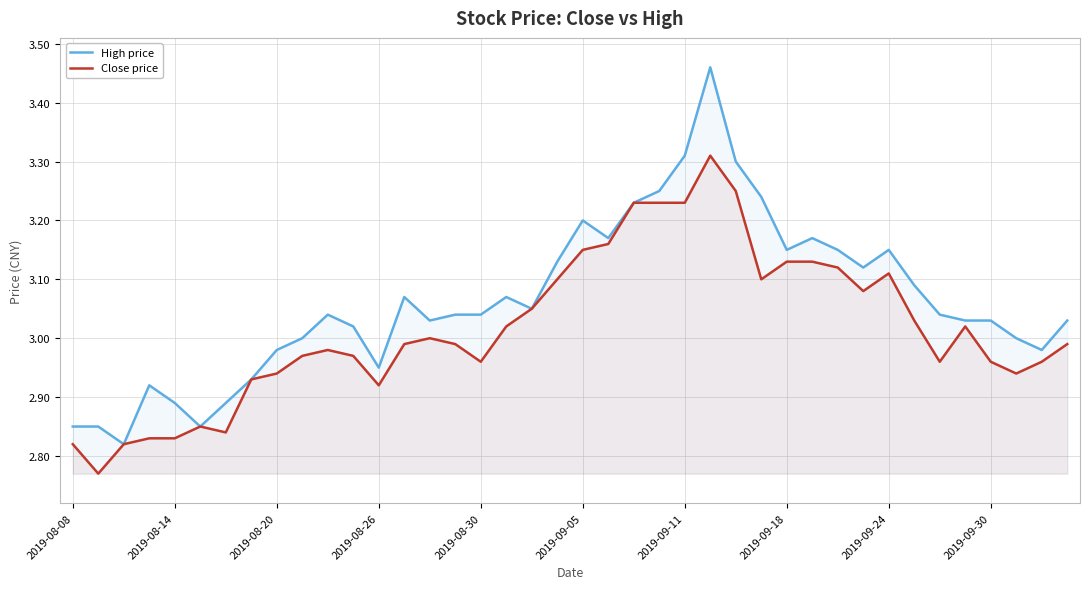

Rank the series by their average value, from lowest to highest.

Close price, High price